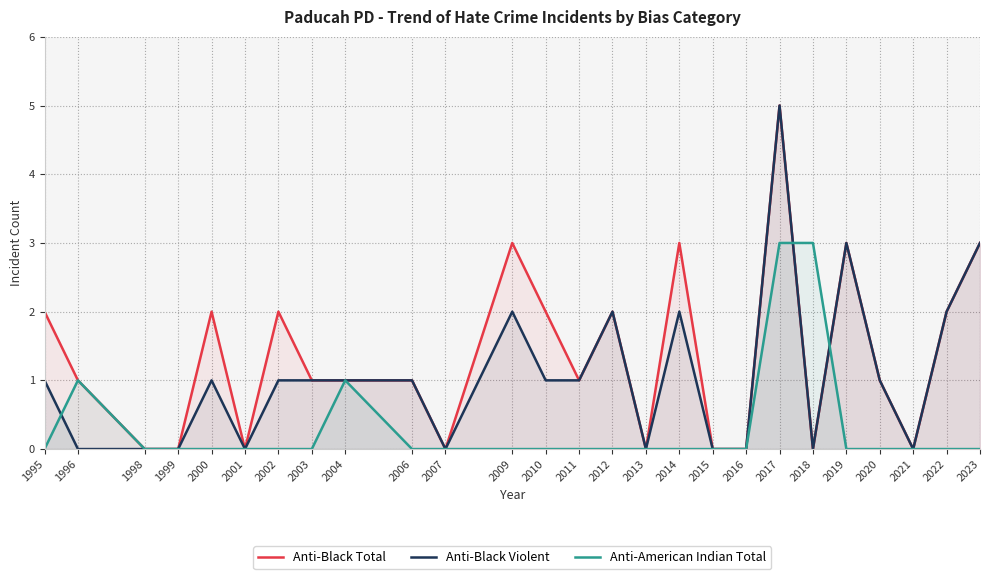

Where does the Anti-Black Violent series first go above 1?

2009